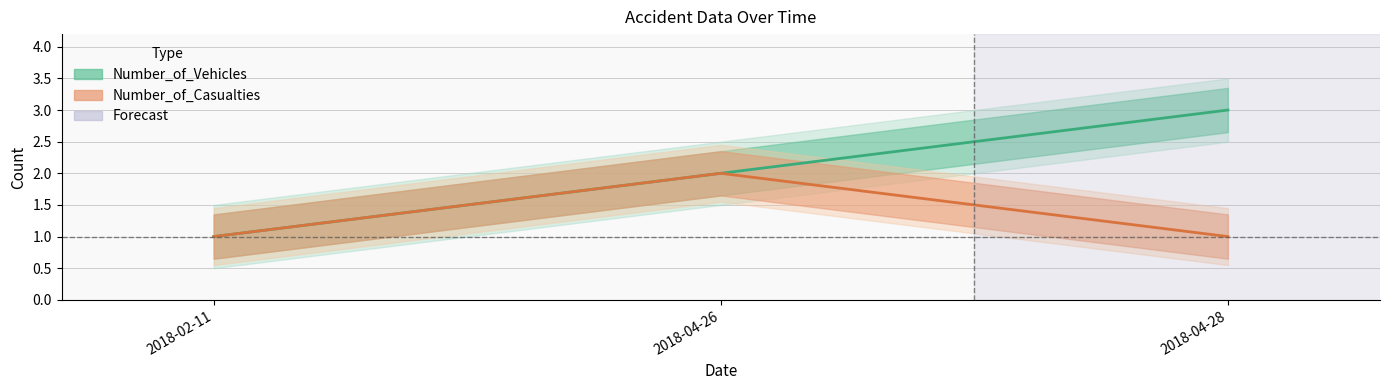

At which category is the sum across all series the highest?

2018-04-26